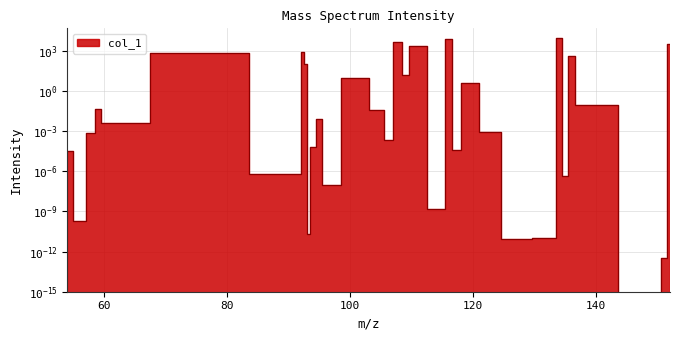

What is the average value?

958.4